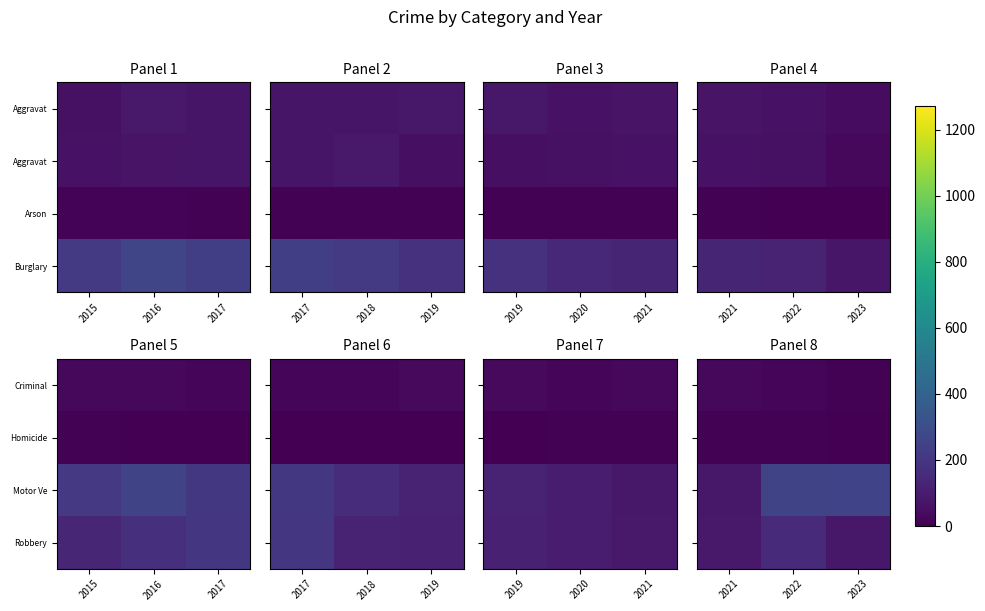

Is it true that Motor Ve equals 160 at 2022?

False